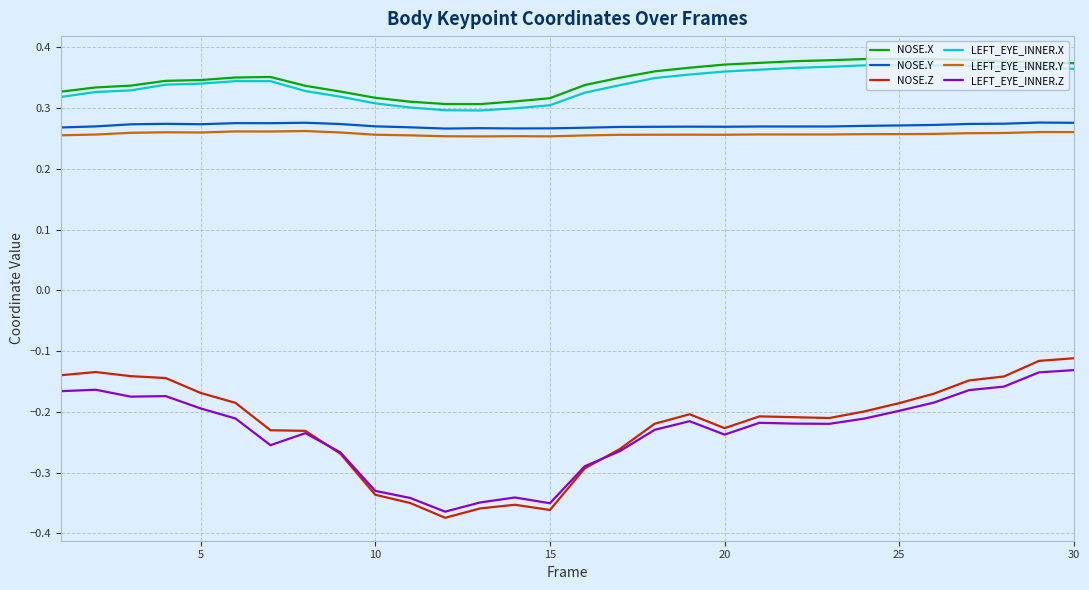

Which series has the largest range (max minus min)?

NOSE.Z